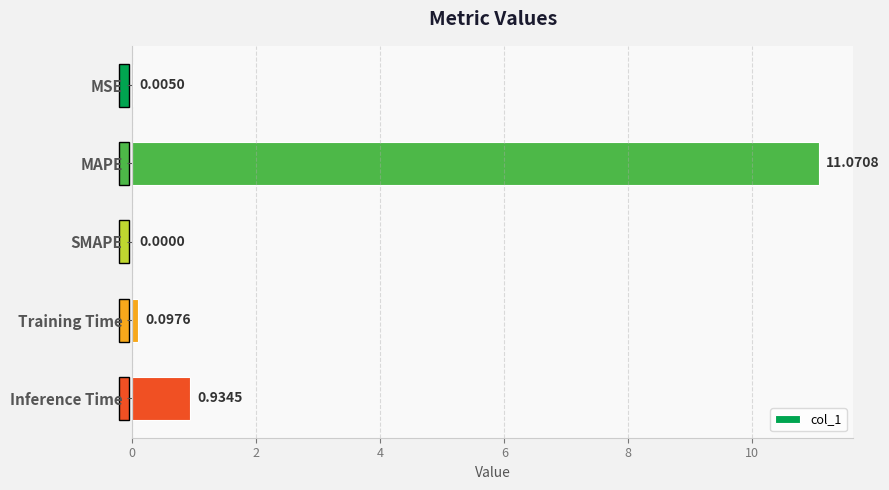

How many categories are shown in the chart?

5